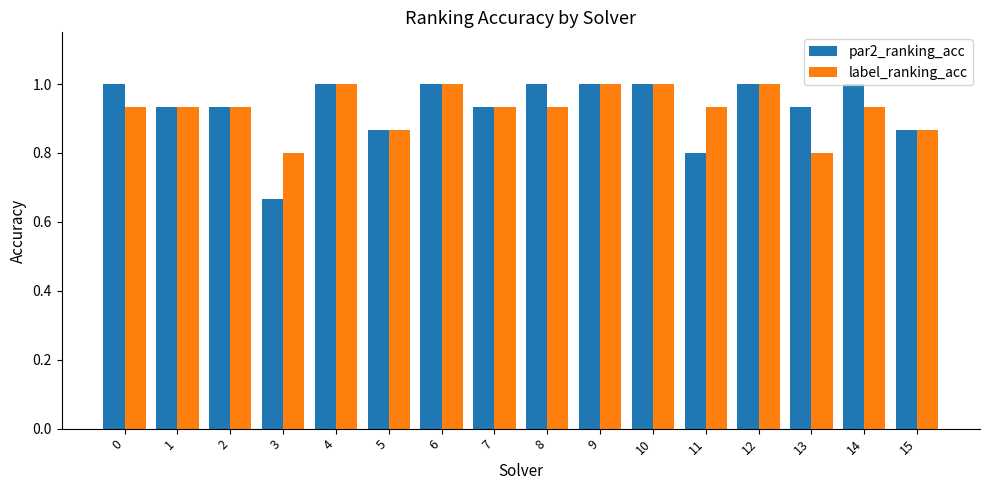

Rank the series by their average value, from lowest to highest.

label_ranking_acc, par2_ranking_acc